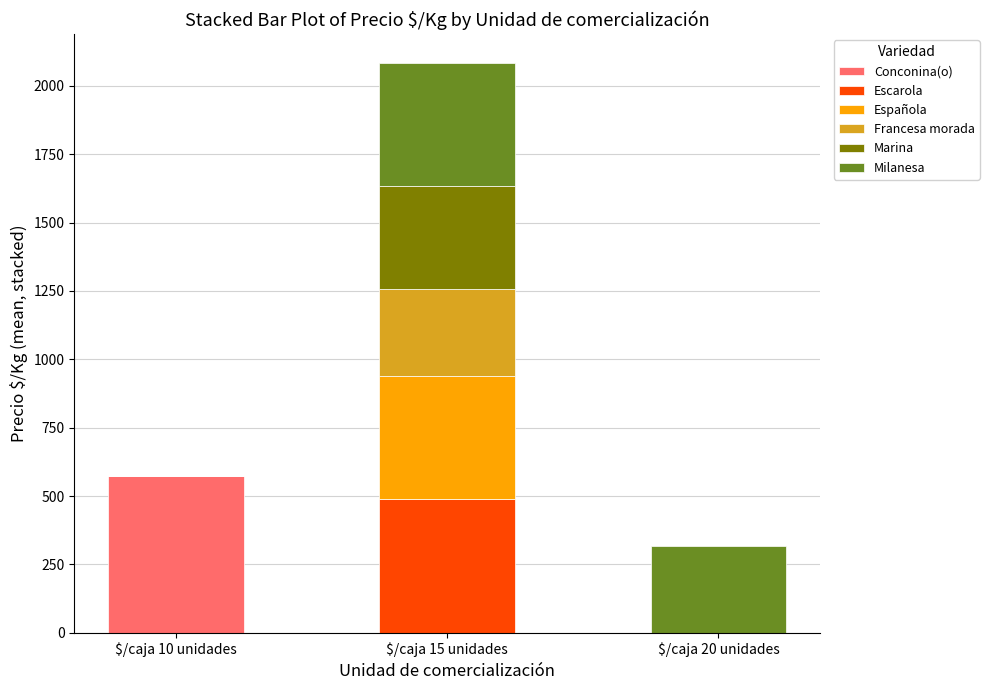

What is the maximum value for Conconina(o)?

573.1